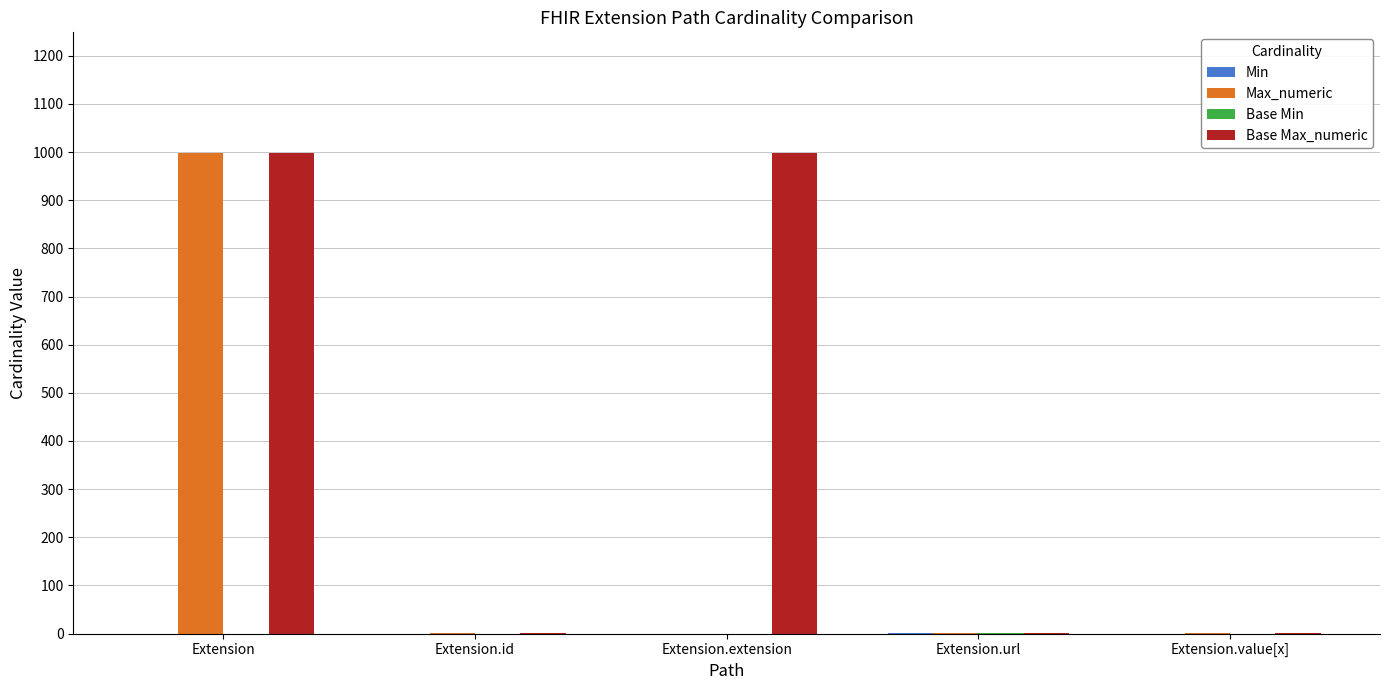

What is the sum of all Base Max_numeric values?

2001